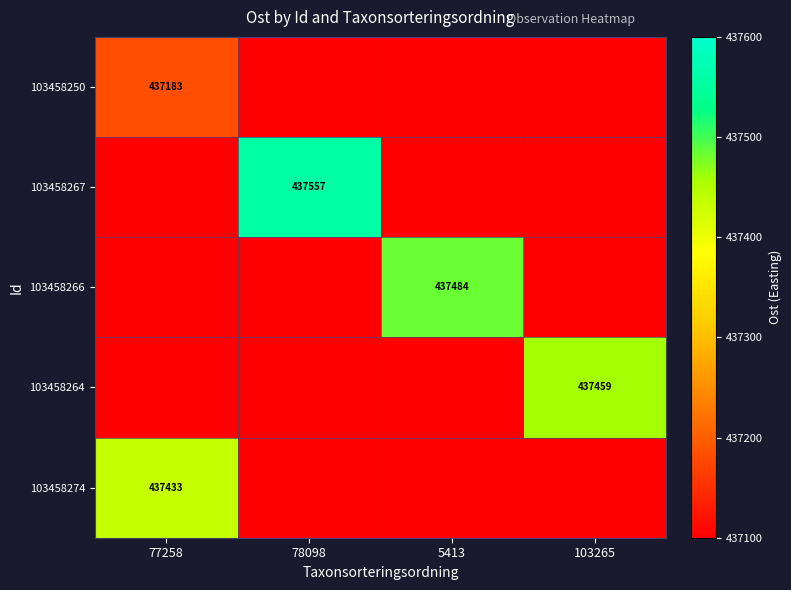

What is the total value across all series at 5413?

437483.6